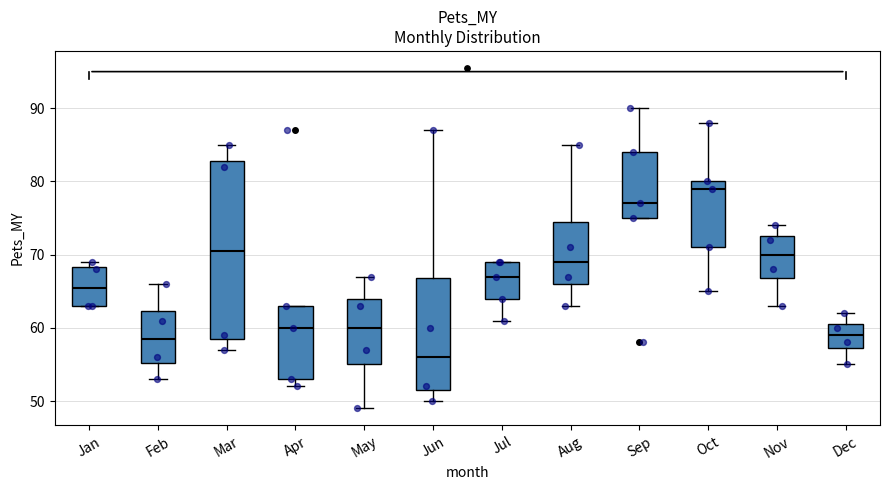

Which box has the highest median line?

Oct